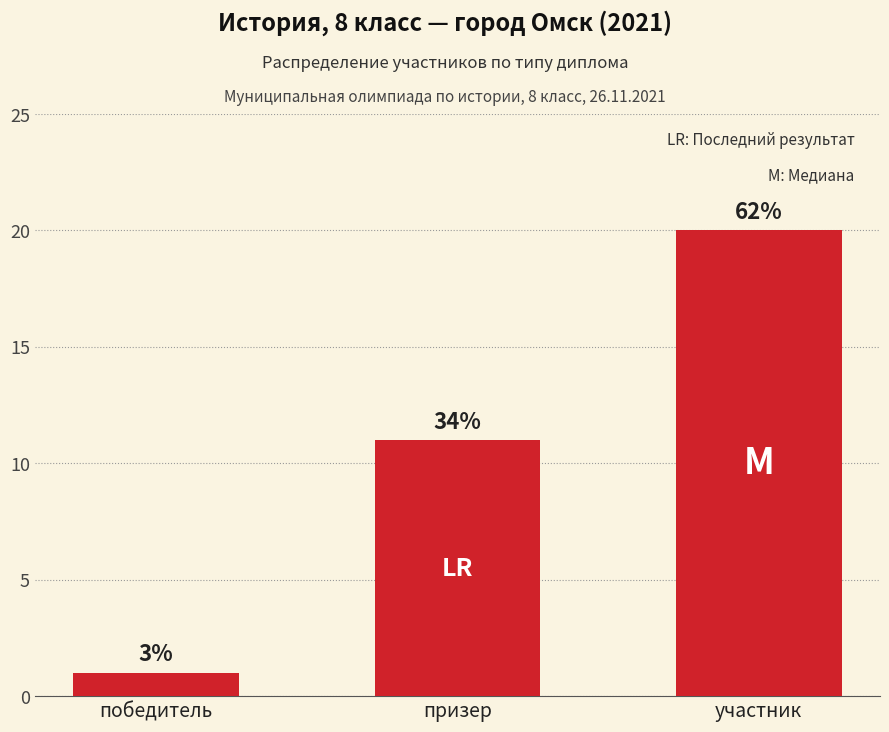

Which label corresponds to the smallest value in the chart?

победитель